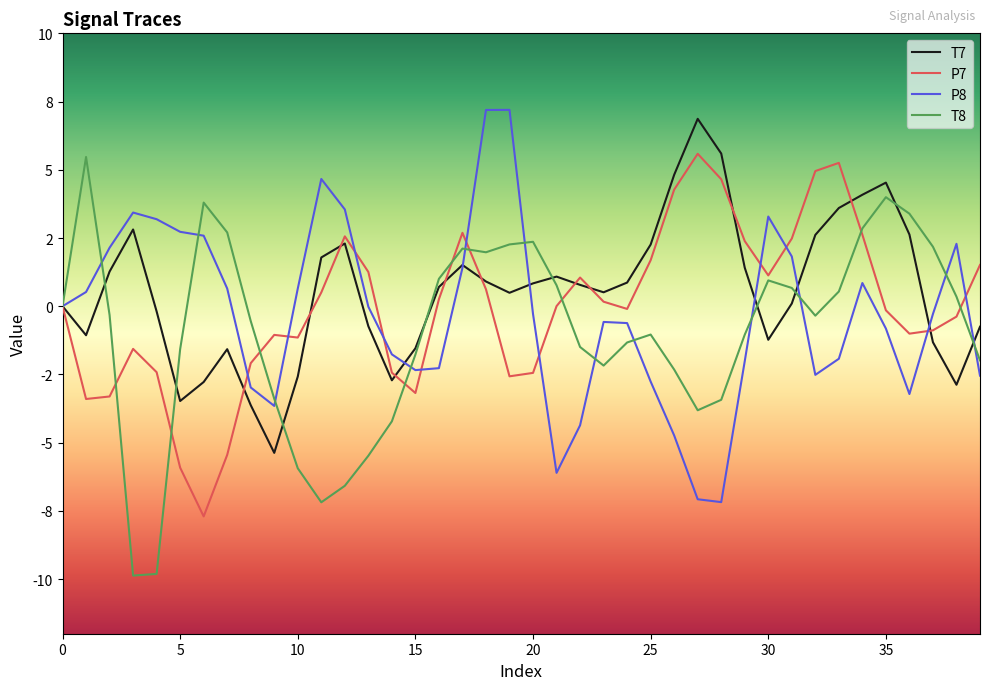

What is the label of the 31st point from the right?

9